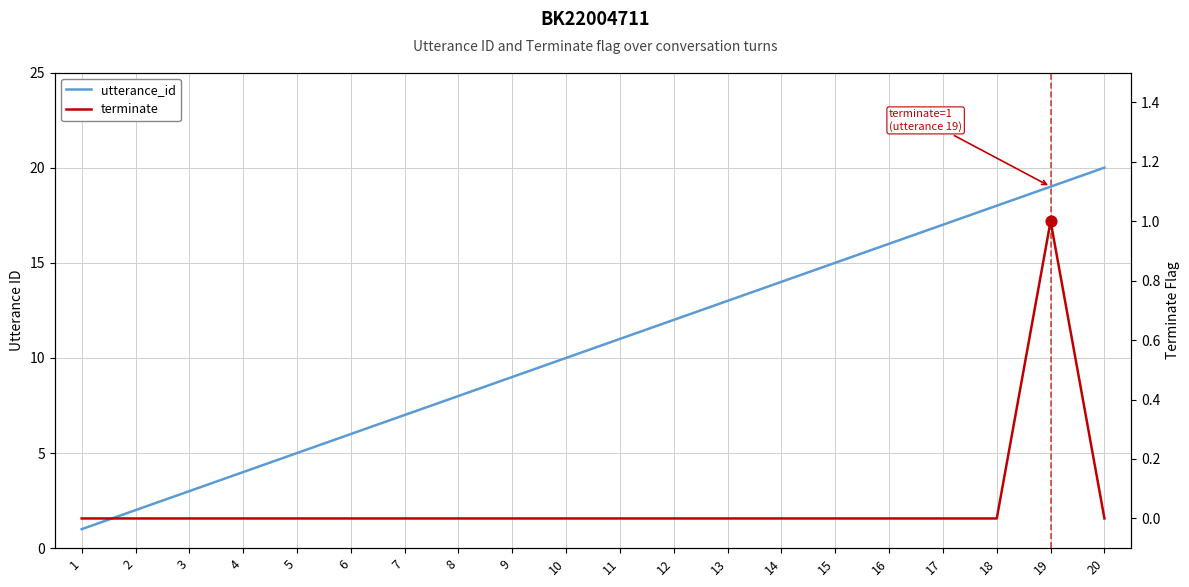

At how many categories does at least one series exceed 11?

9